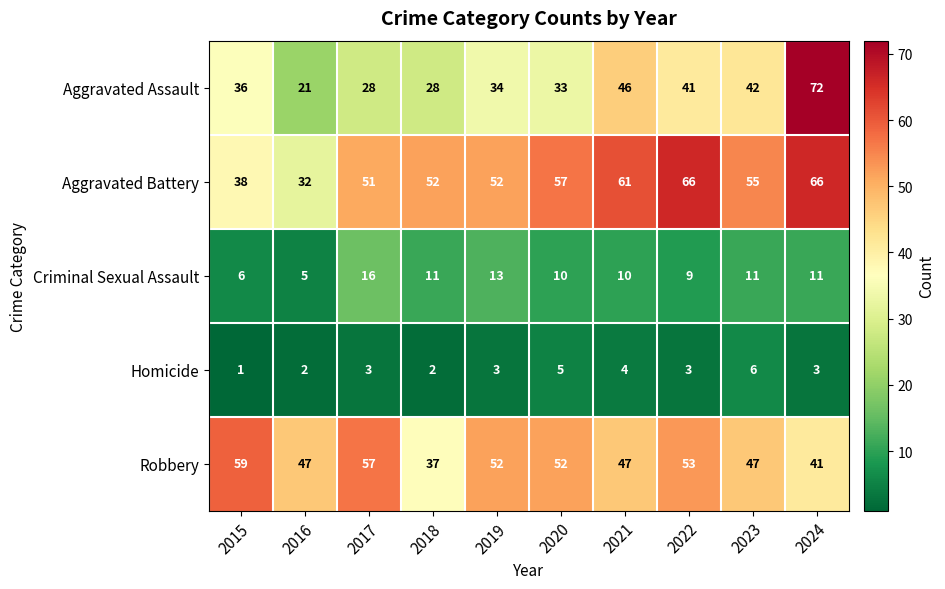

Which series has the widest spread of values?

Aggravated Assault